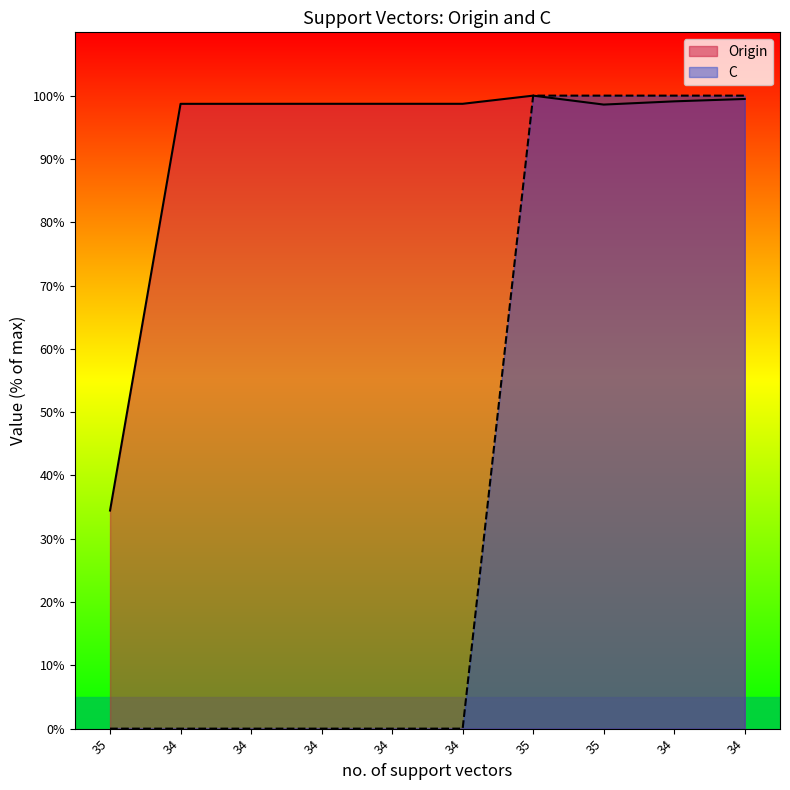

Reading left to right, what are all the values shown in this chart?

Origin: 34.5	98.7	98.7	98.7	98.7	98.7	100.0	98.6	99.1	99.5
C: 0.0	0.0	0.0	0.0	0.0	0.0	100.0	100.0	100.0	100.0